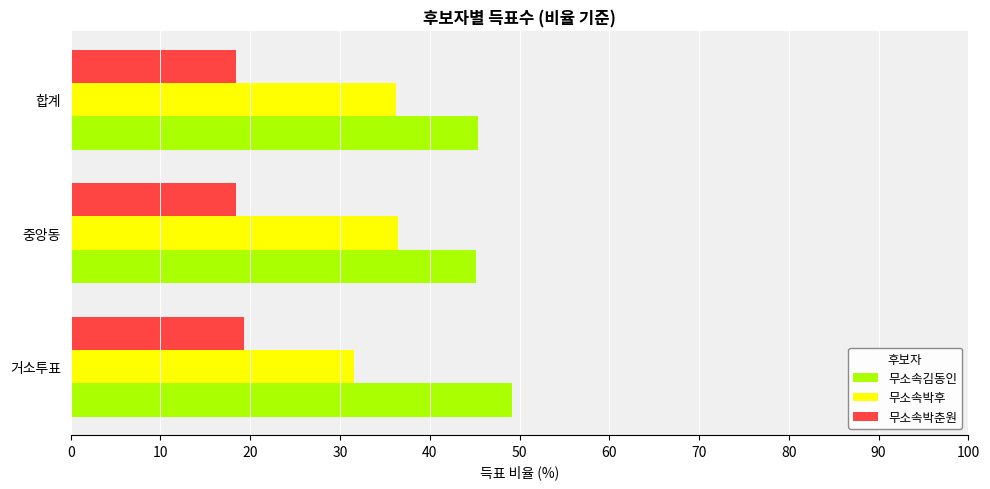

Rank the series by their maximum value, from highest to lowest.

무소속김동인, 무소속박후, 무소속박춘원